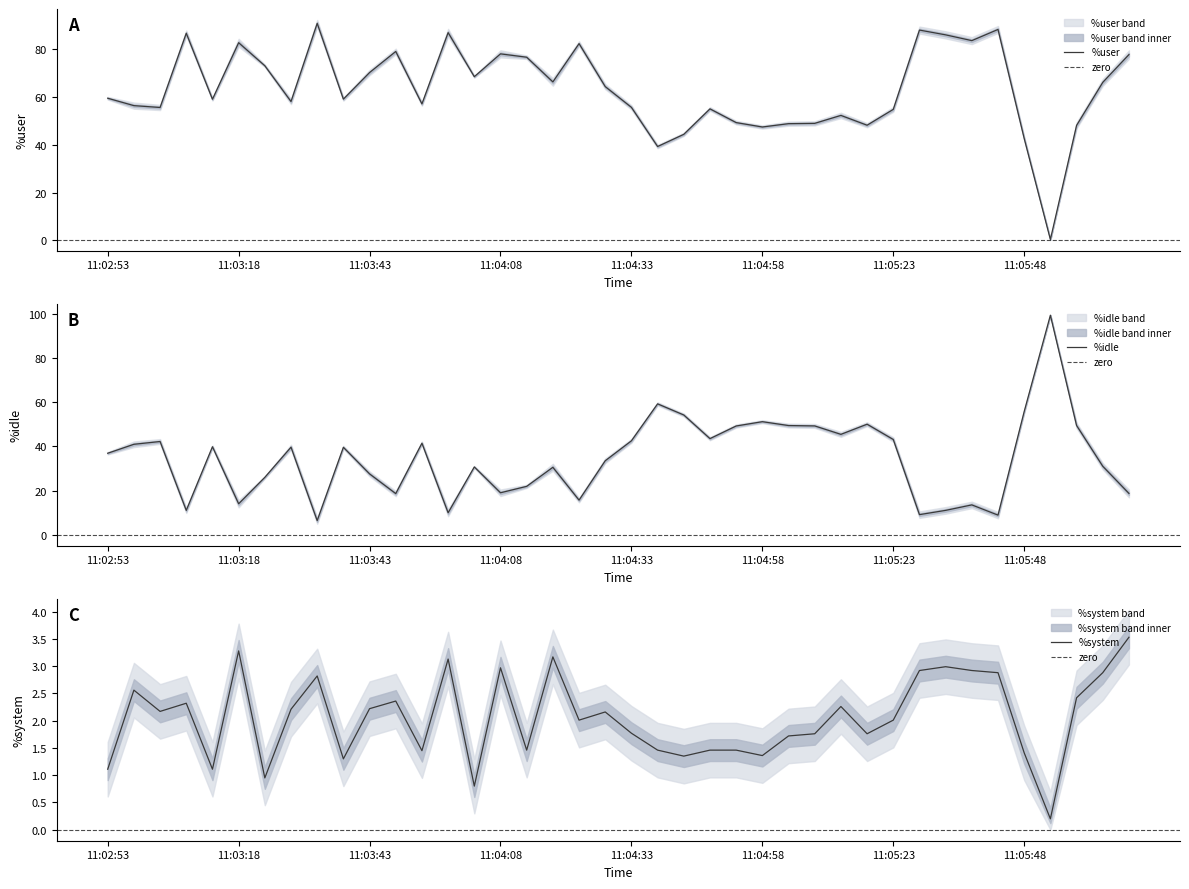

What value does the %idle series have at 11:03:48?

18.6